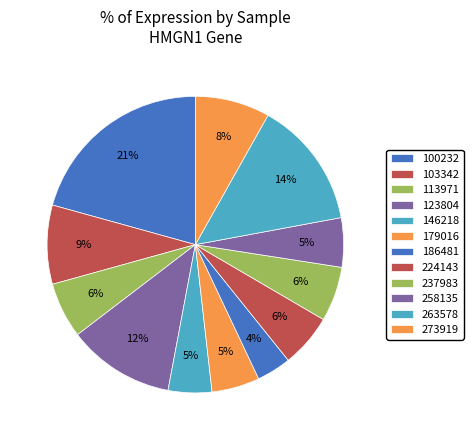

Count the number of slices in the pie.

12